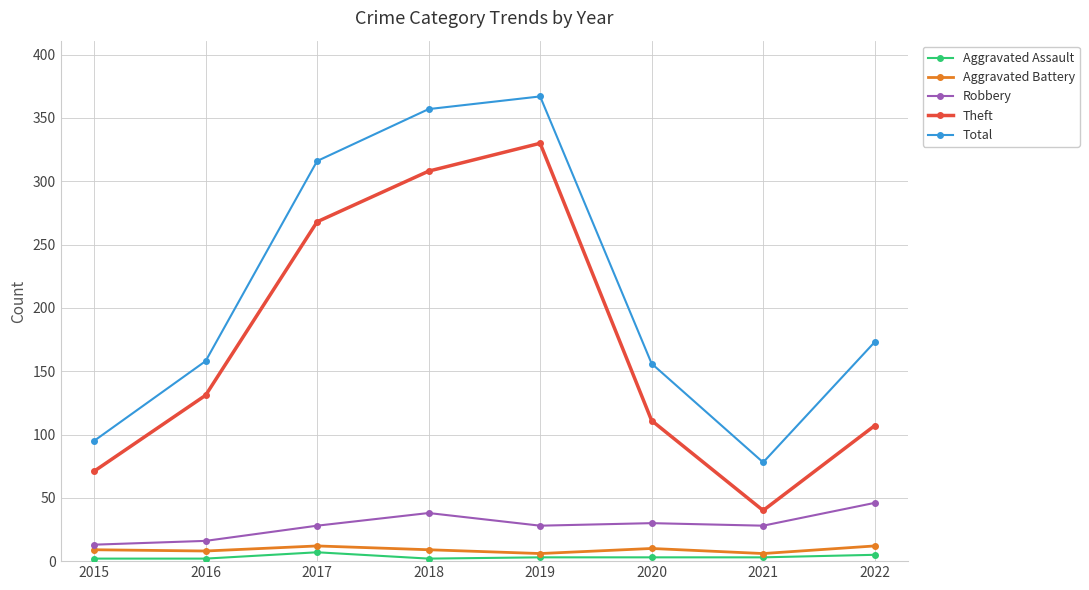

How many lines are shown in the chart?

5